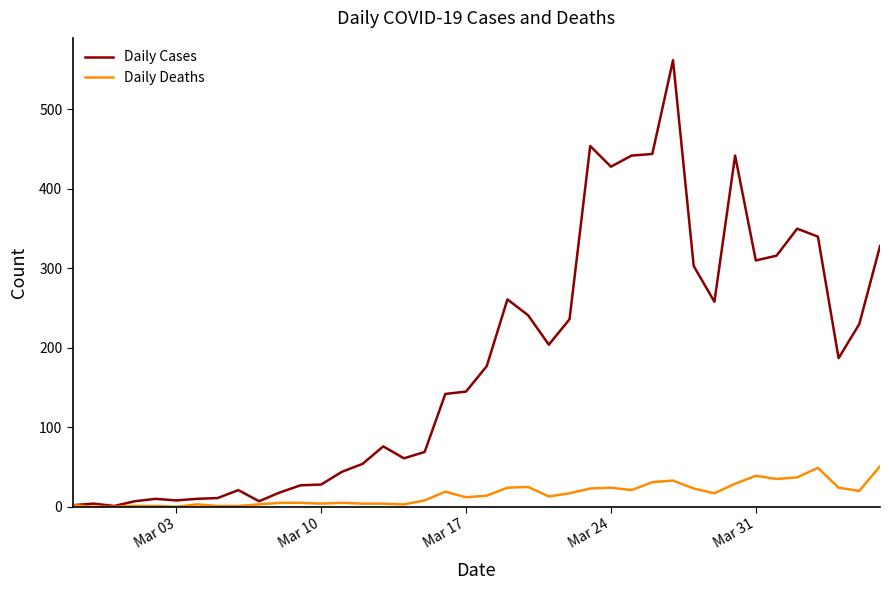

Which series has the largest total across all categories?

Daily Cases